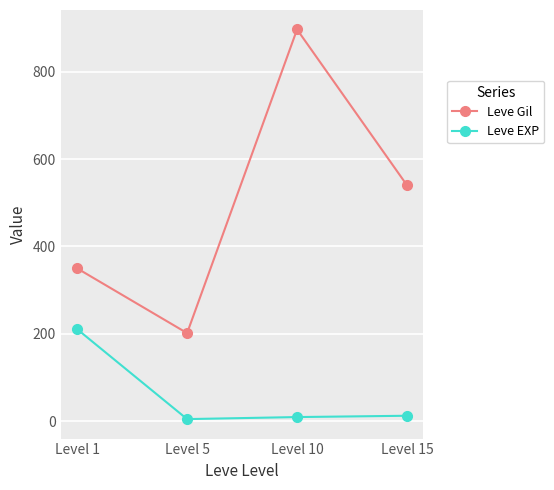

What is the difference between the Leve EXP values at Level 5 and Level 1?

205.8